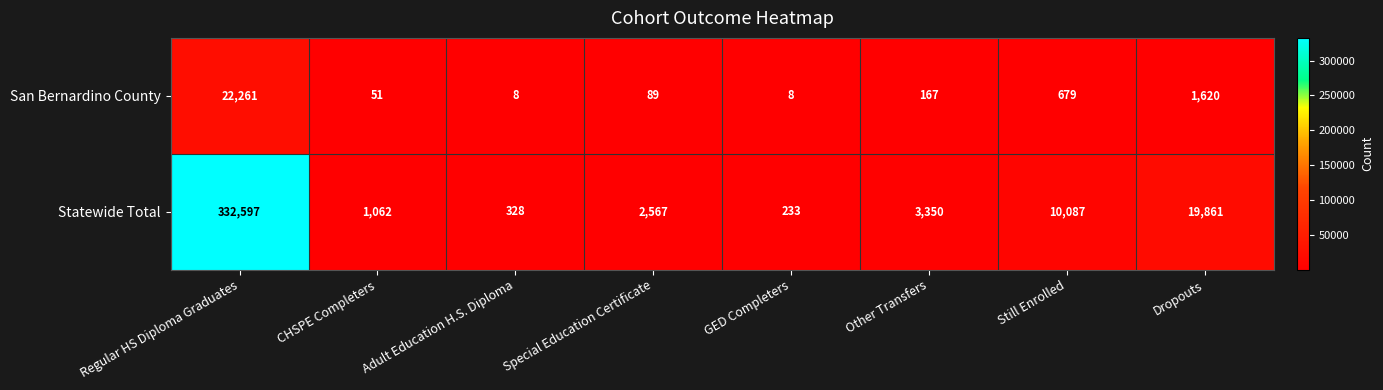

What is the total value across all series at Regular HS Diploma Graduates?

354858